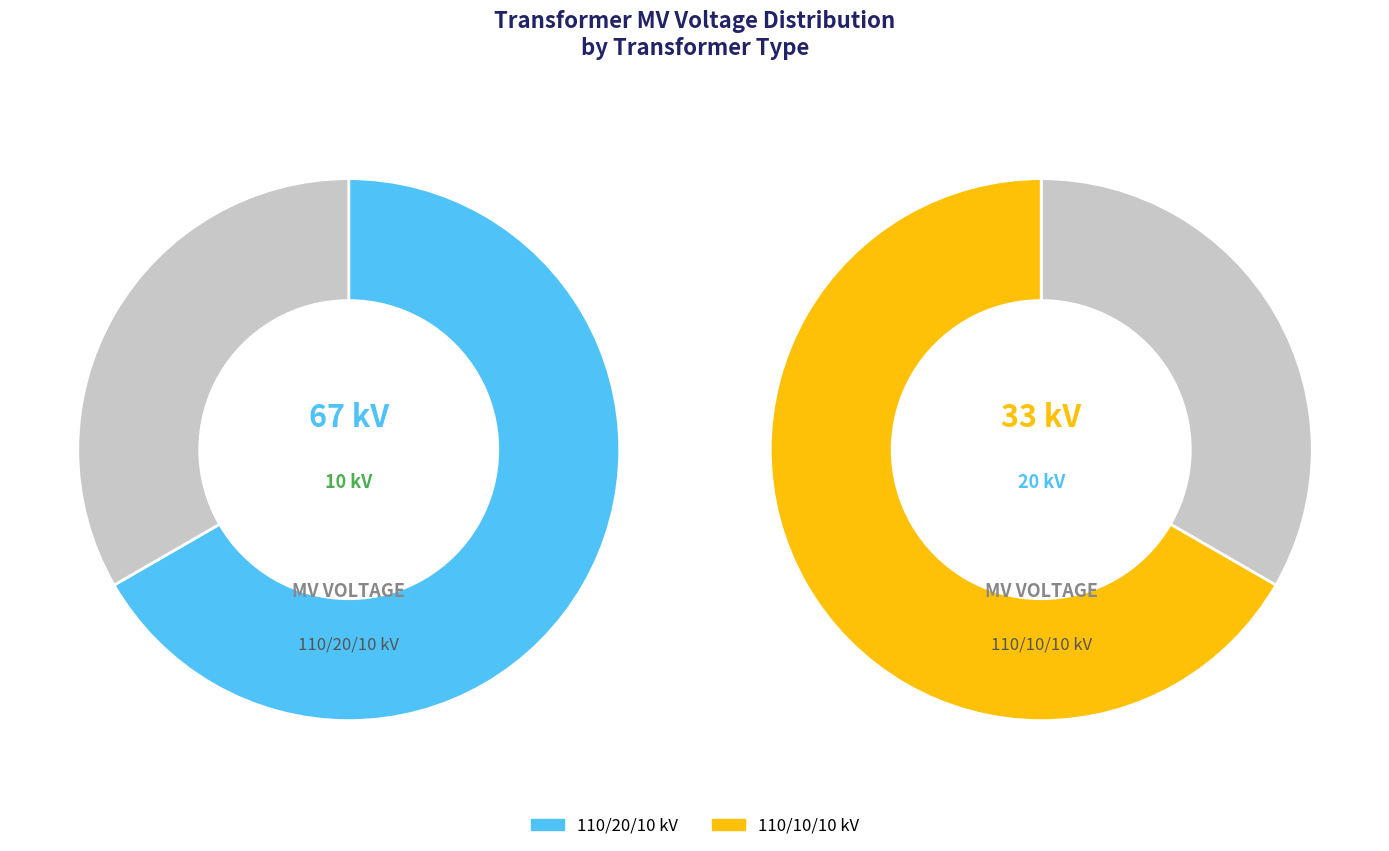

Approximately how many times larger is the value at 63/25/38 MVA 110/20/10 kV compared to 63/25/38 MVA 110/10/10 kV?

2.0